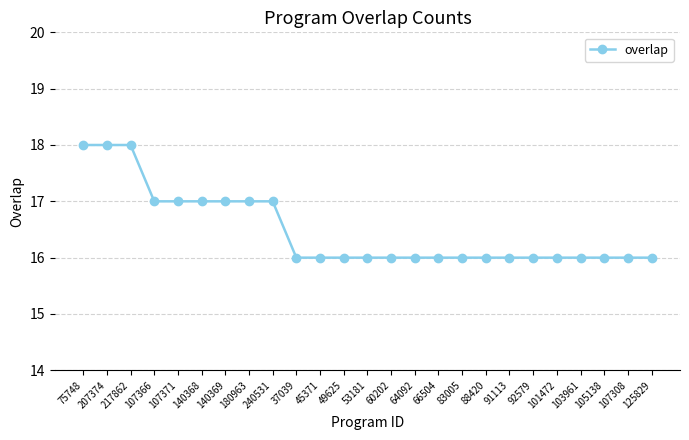

What is the minimum value shown in the chart?

16